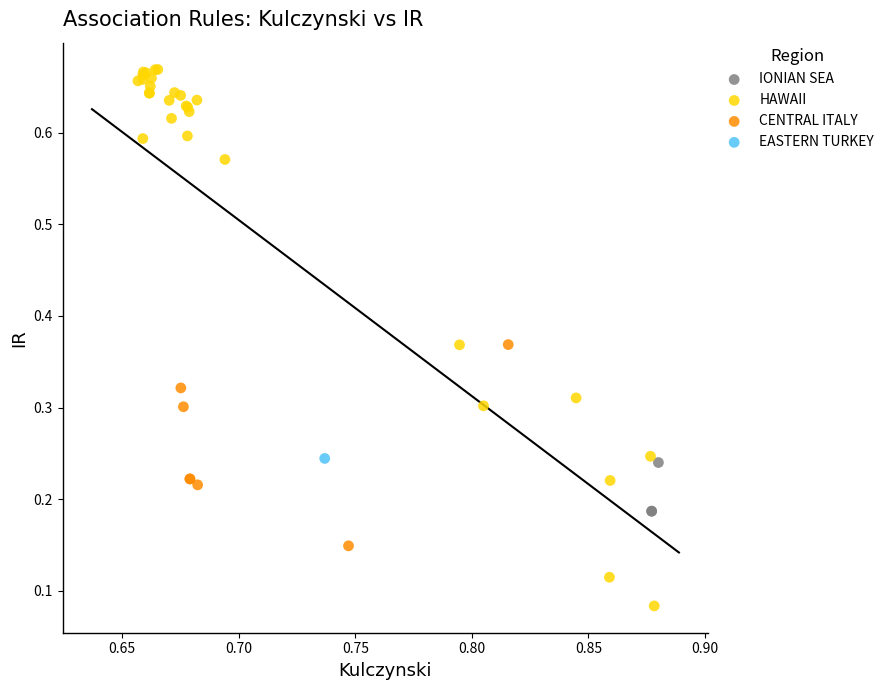

What are all the series names shown in the legend?

IONIAN SEA, HAWAII, CENTRAL ITALY, EASTERN TURKEY